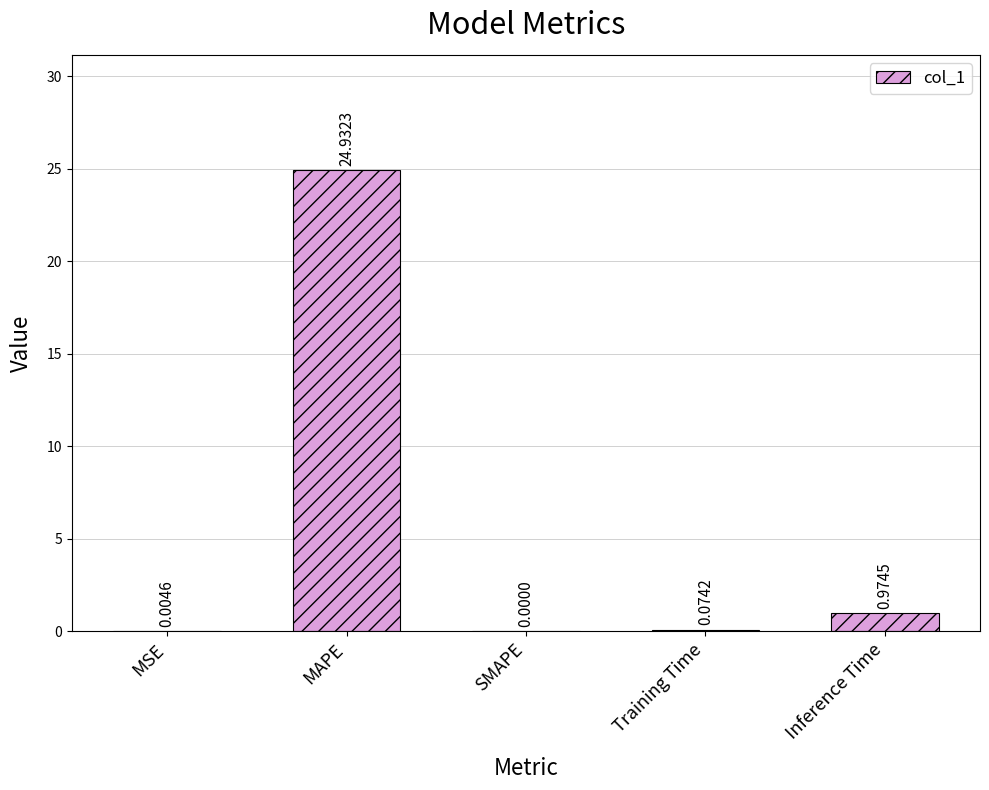

Are the bars horizontal?

No